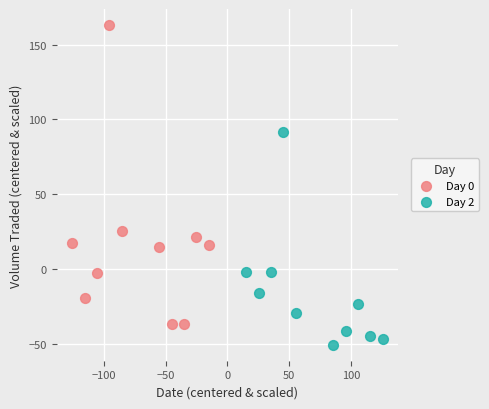

Which series has the largest Y range (max minus min)?

Day 0